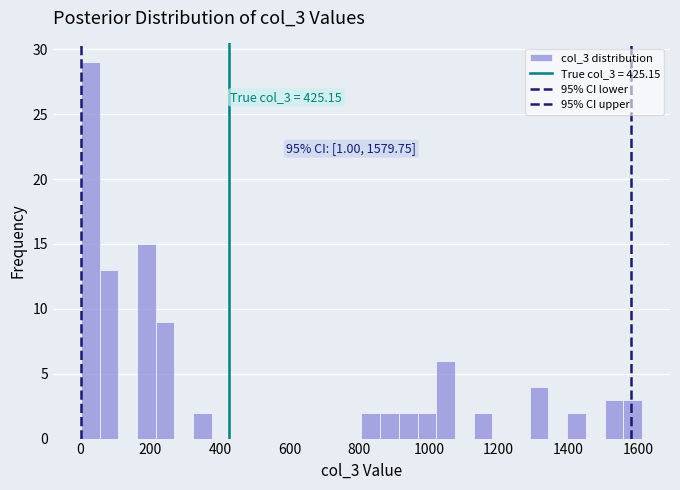

Around what value on the x-axis is the tallest bar? Give the approximate position of its centre, as read against the axis.

20